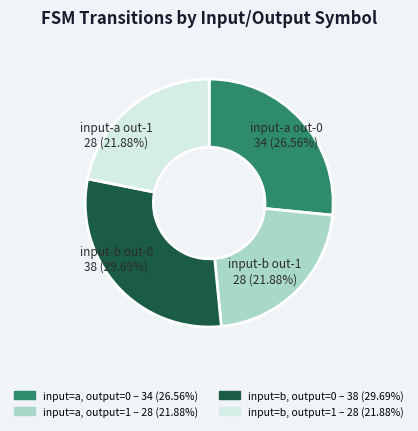

Count the number of slices in the pie.

4